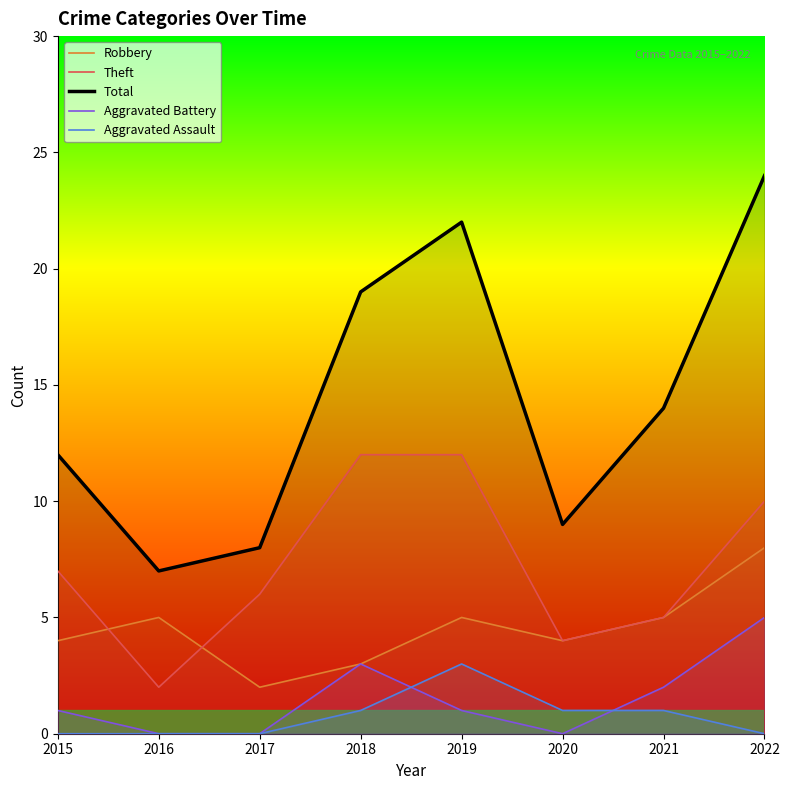

What is the minimum value for Total?

7